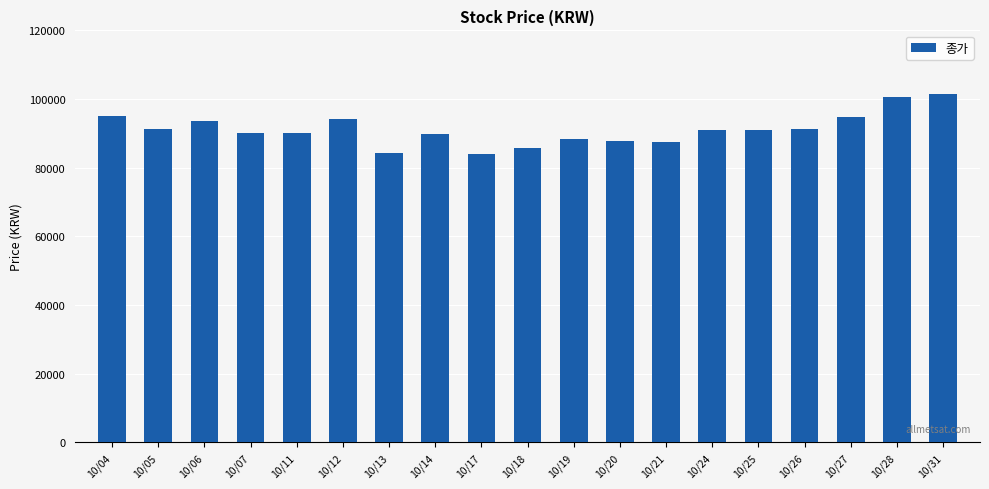

Does the chart contain any negative values?

No